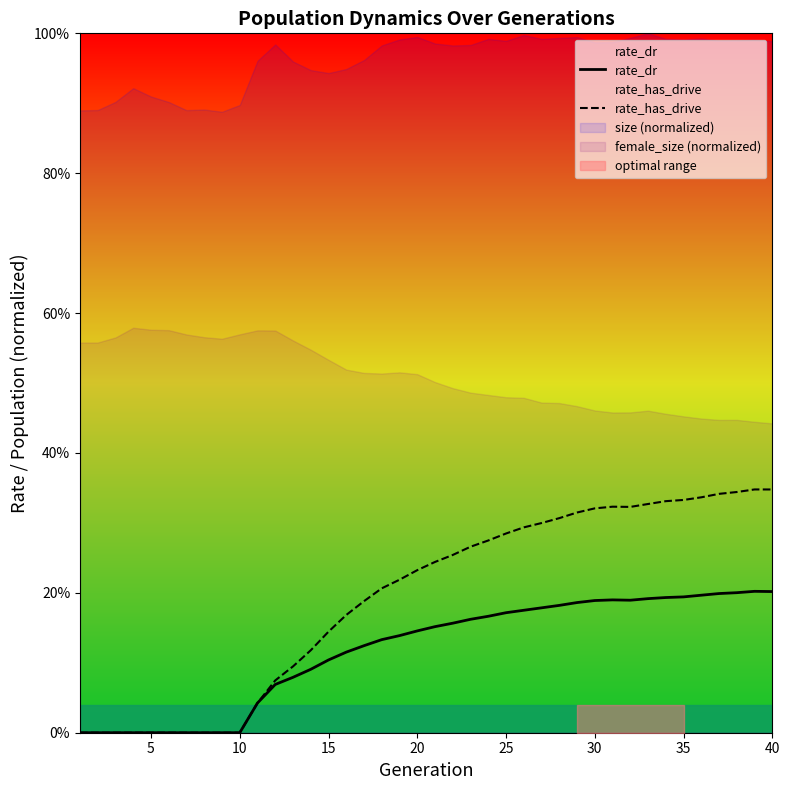

Between 19 and 20, which series saw the biggest shift?

rate_has_drive